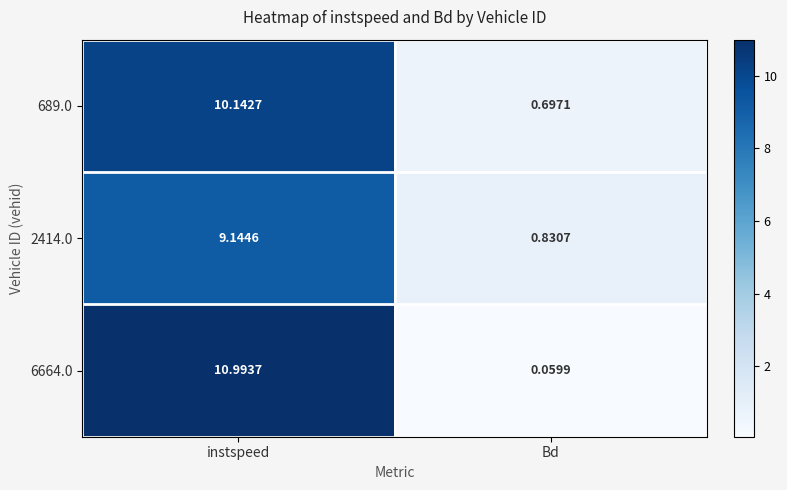

Where is 6664.0 nearest to the value 5?

Bd